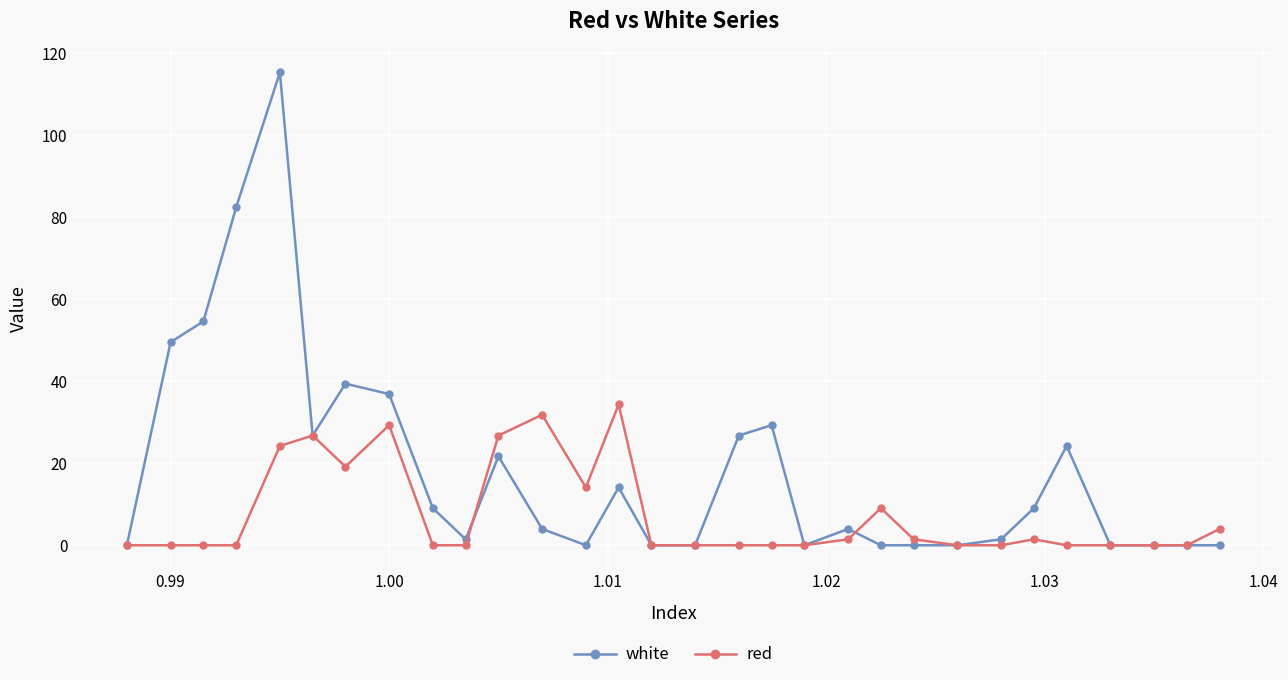

Which series has the largest total across all categories?

white